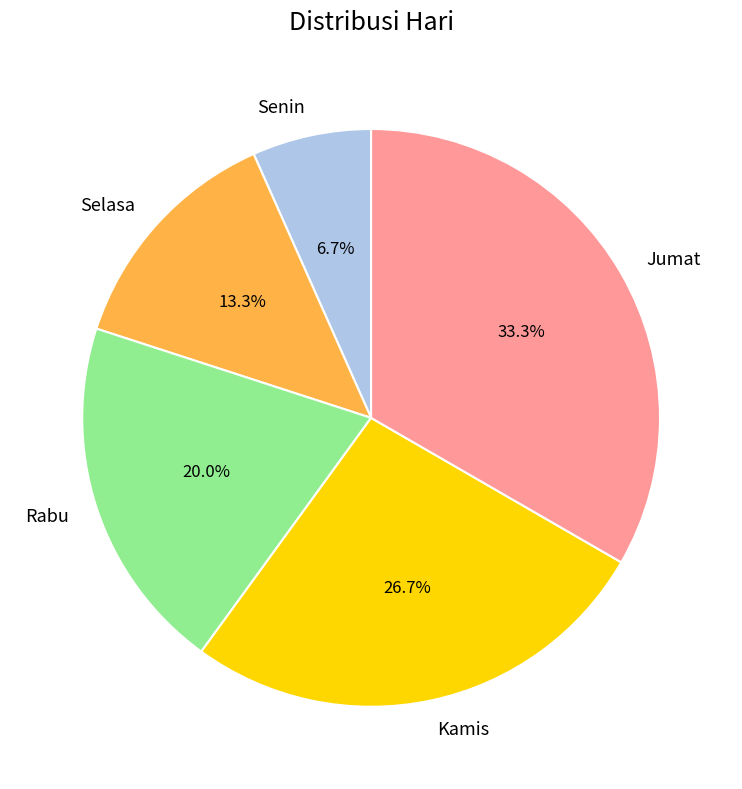

What percentage is the Selasa slice, to the nearest percent?

13%